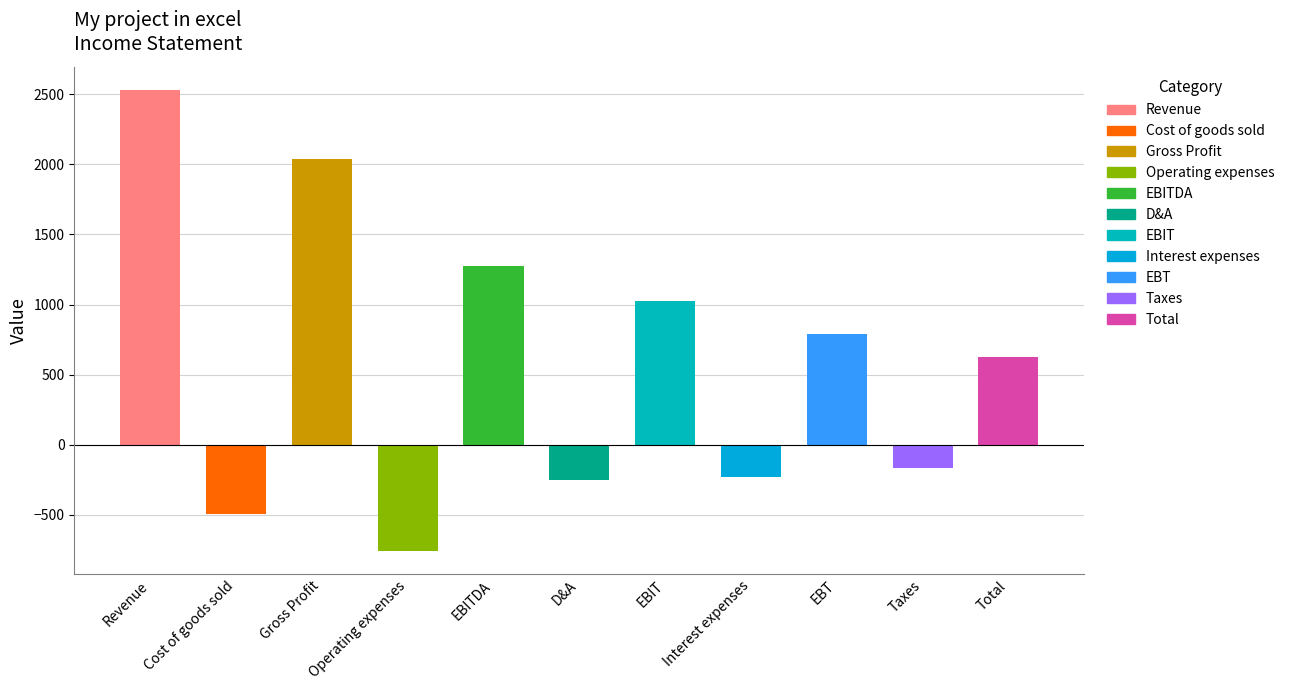

Reading left to right, extract all data points from this chart.

2530	-495	2035	-759	1276	-253	1023	-231	792	-165	627